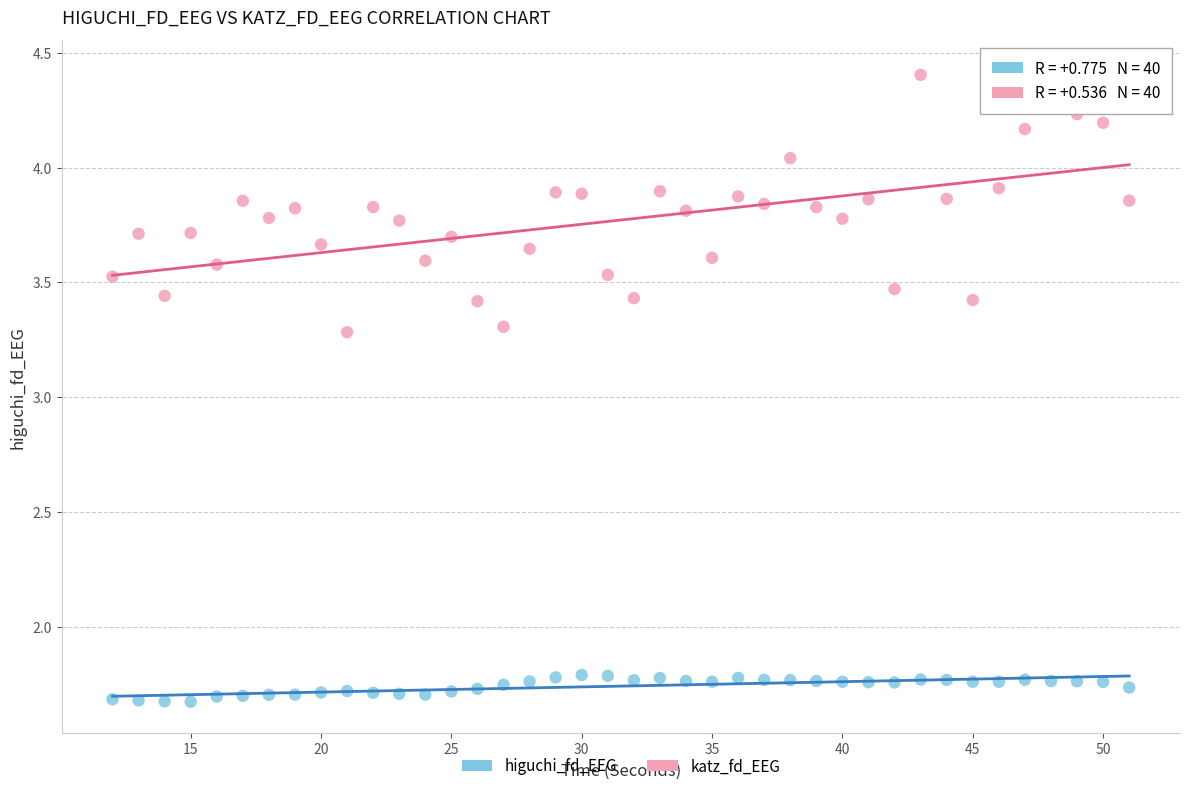

Across all data points, what is the range of X values (max minus min)?

39.0